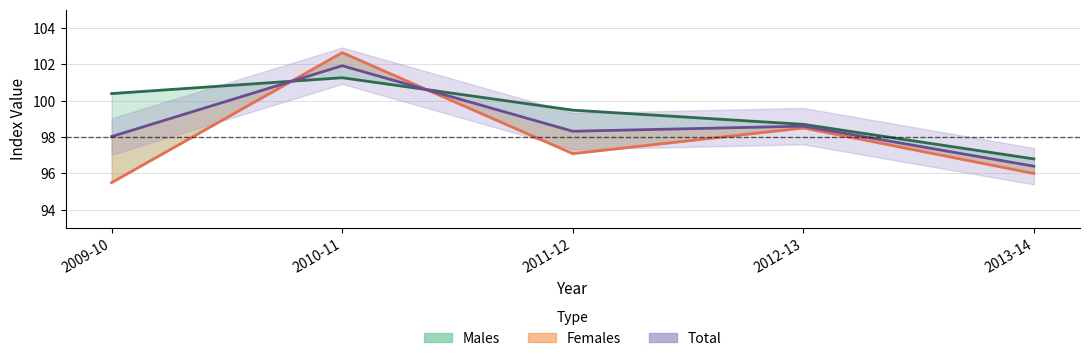

List the labels in order of Males value, largest first.

2010-11, 2009-10, 2011-12, 2012-13, 2013-14